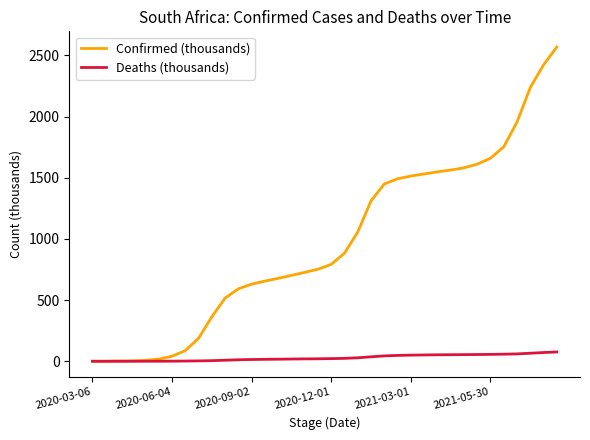

What is the greatest value displayed?

2568.5